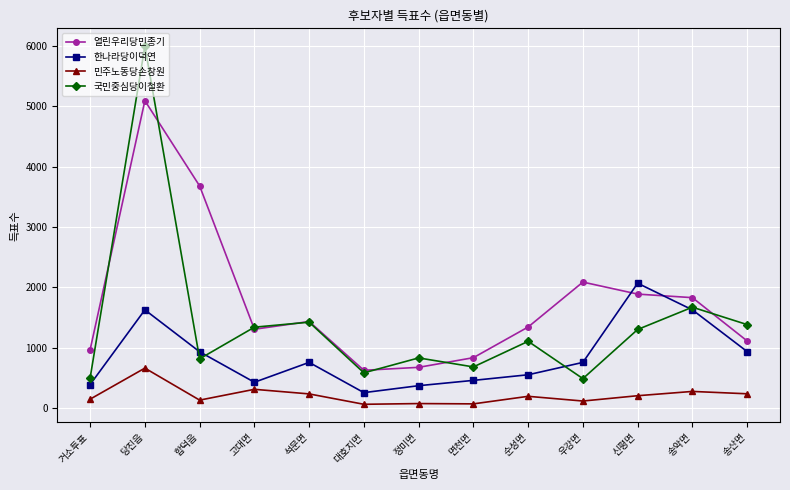

What is the label of the 7th point from the left?

정미면